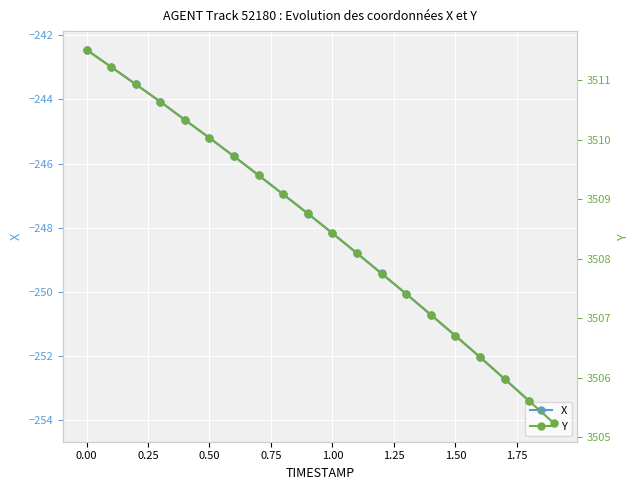

Which series has the widest spread of values?

X